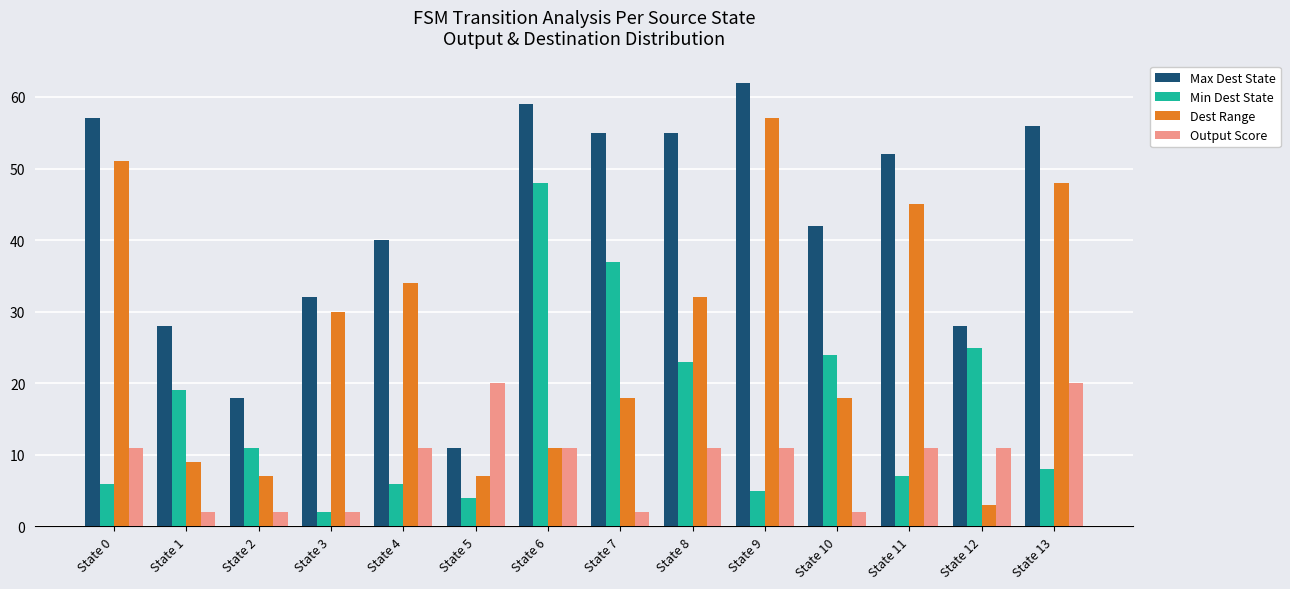

Reading left to right, what are all the values shown in this chart?

Max Dest State: State 0=57	State 1=28	State 2=18	State 3=32	State 4=40	State 5=11	State 6=59	State 7=55	State 8=55	State 9=62	State 10=42	State 11=52	State 12=28	State 13=56
Min Dest State: State 0=6	State 1=19	State 2=11	State 3=2	State 4=6	State 5=4	State 6=48	State 7=37	State 8=23	State 9=5	State 10=24	State 11=7	State 12=25	State 13=8
Dest Range: State 0=51	State 1=9	State 2=7	State 3=30	State 4=34	State 5=7	State 6=11	State 7=18	State 8=32	State 9=57	State 10=18	State 11=45	State 12=3	State 13=48
Output Score: State 0=11	State 1=2	State 2=2	State 3=2	State 4=11	State 5=20	State 6=11	State 7=2	State 8=11	State 9=11	State 10=2	State 11=11	State 12=11	State 13=20